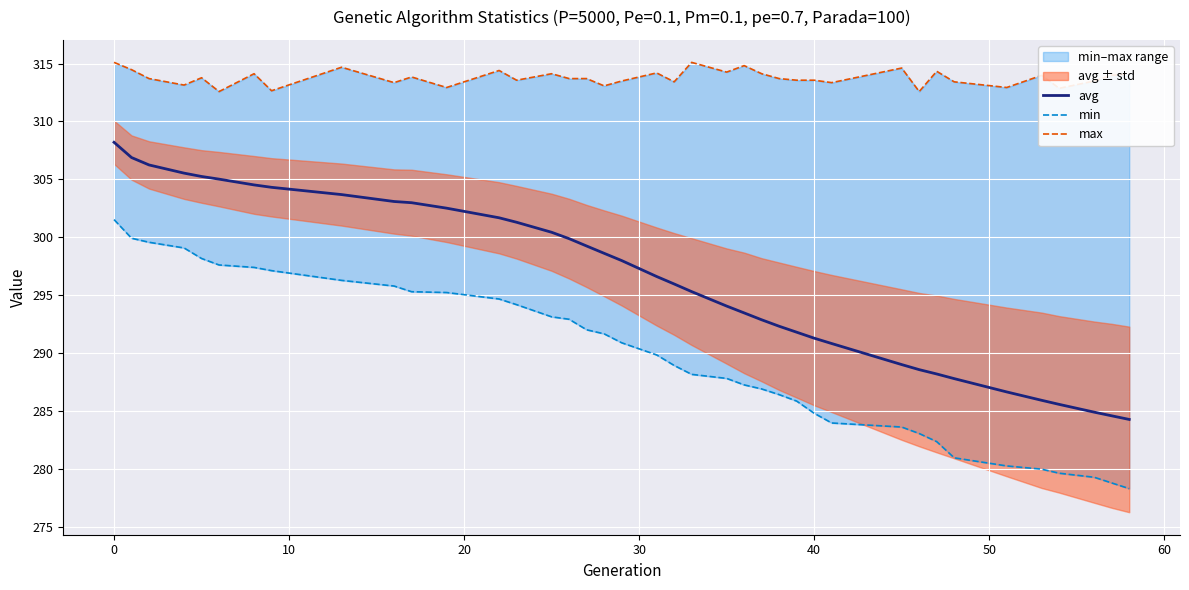

What is the difference between the maximum and minimum values in the min series?

23.2